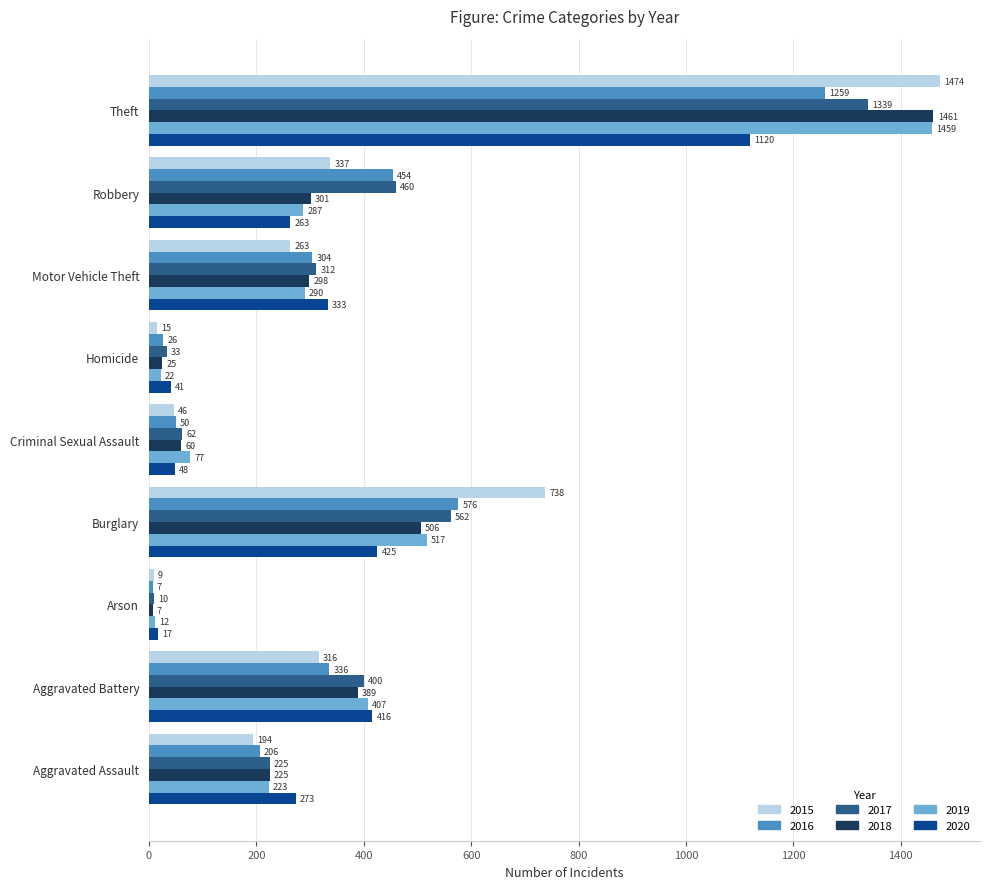

How many categories are shown in the chart?

9